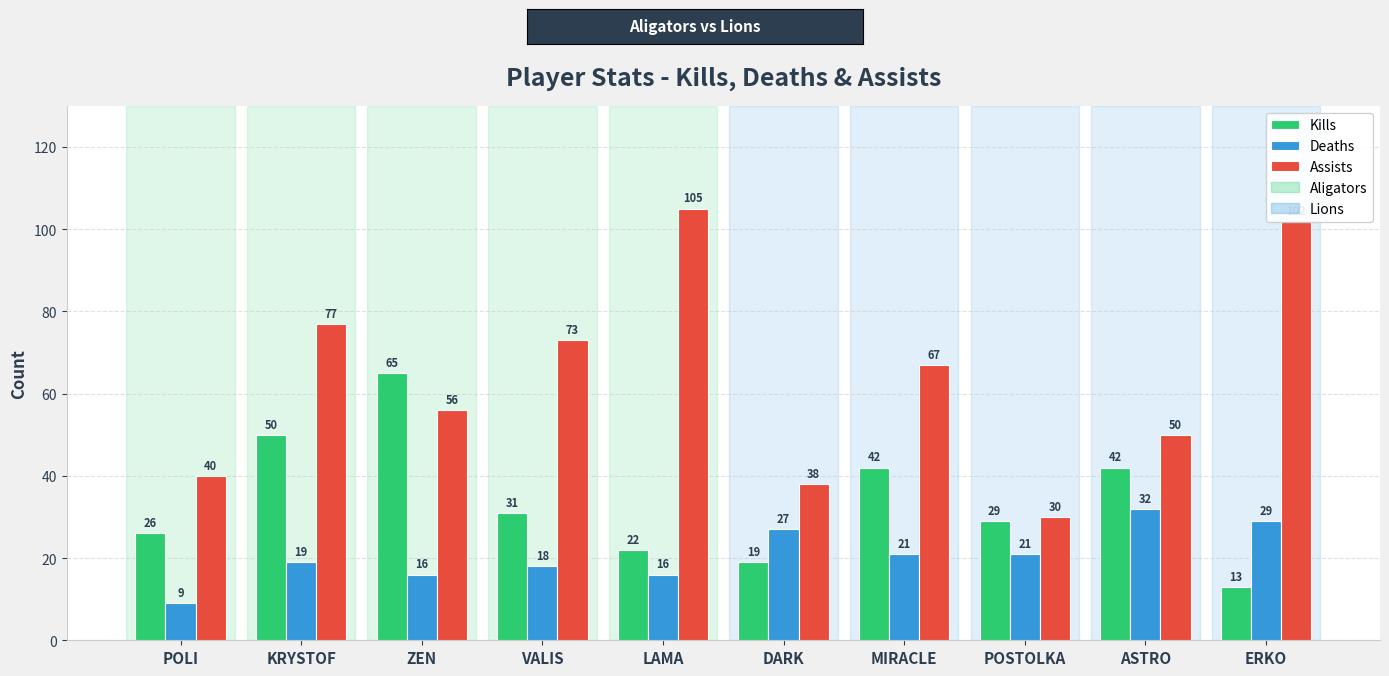

True or false: Assists has a value of 38 at DARK.

True